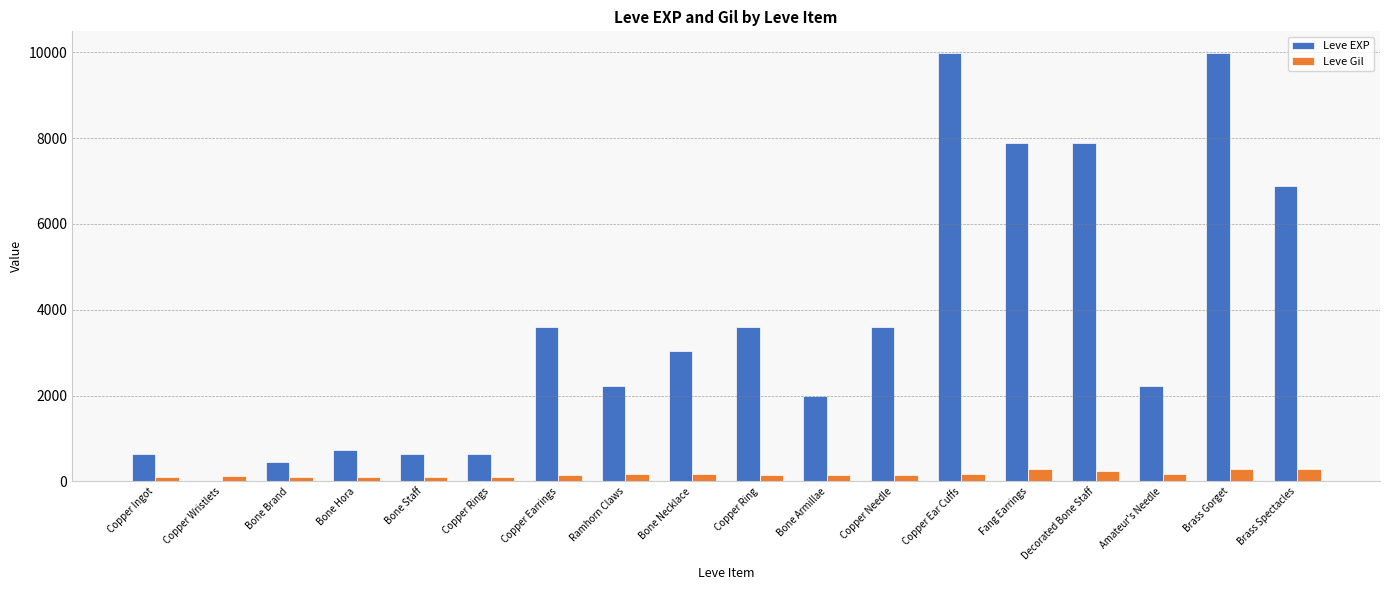

How many groups of bars are there?

18